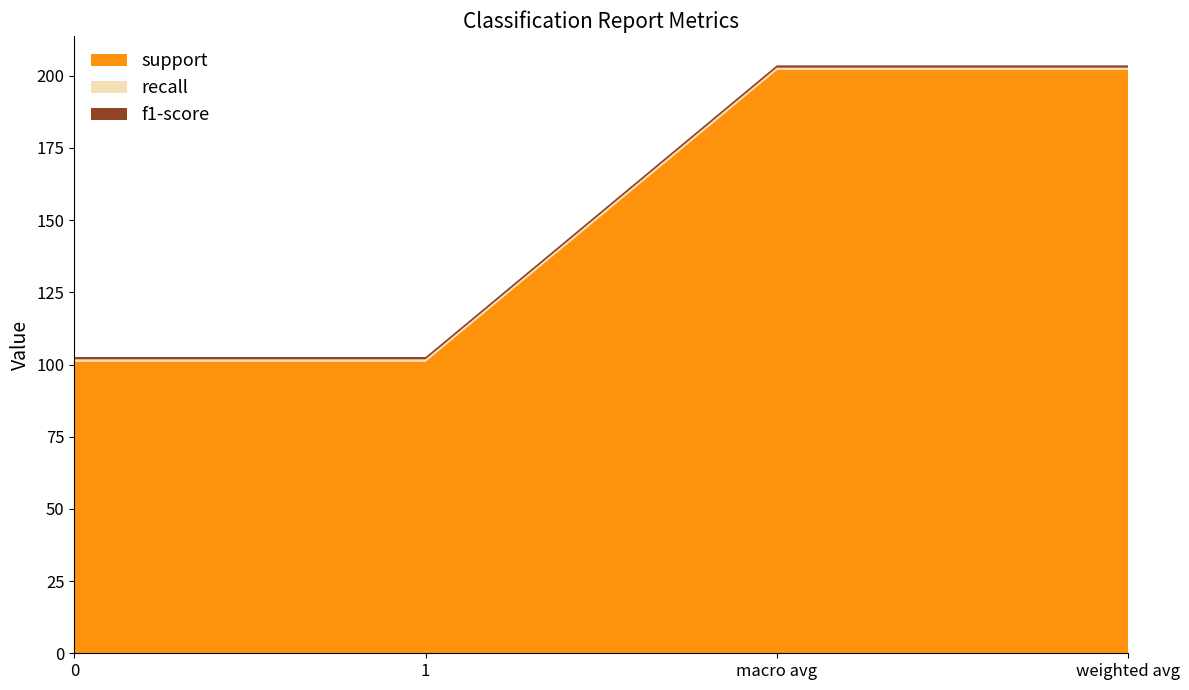

Reading right to left, extract all data points from this chart.

support: weighted avg=202.0	macro avg=202.0	1=101.0	0=101.0
recall: weighted avg=0.8	macro avg=0.8	1=0.8	0=0.8
f1-score: weighted avg=0.8	macro avg=0.8	1=0.8	0=0.8